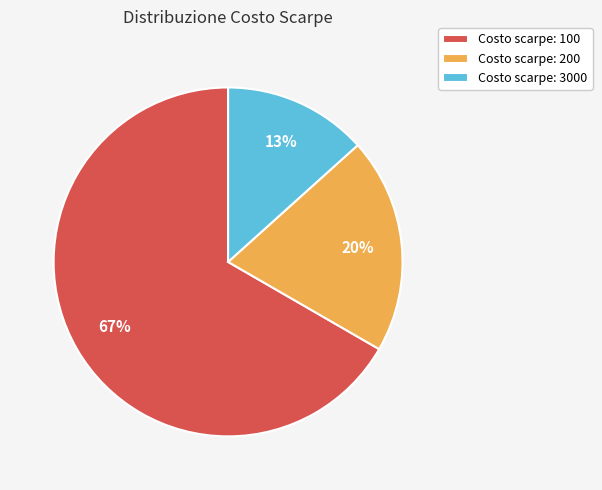

To the nearest percent, what portion does Costo scarpe: 100 represent?

67%